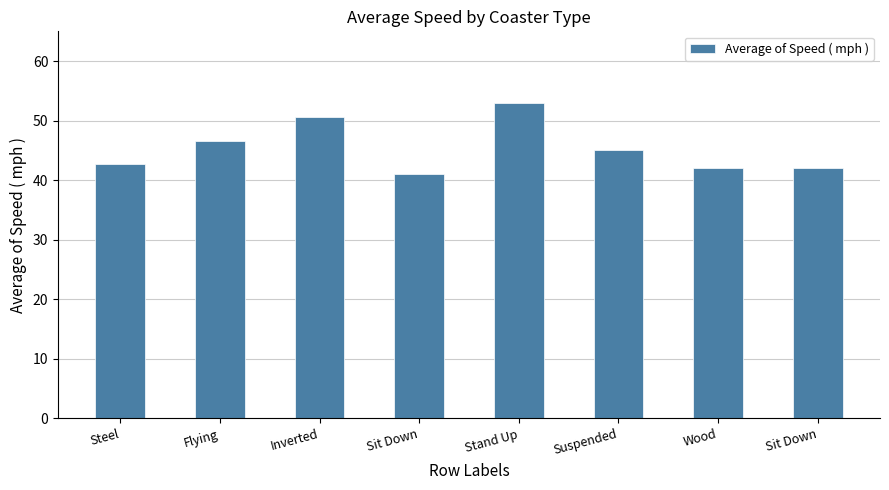

Does the chart contain any negative values?

No